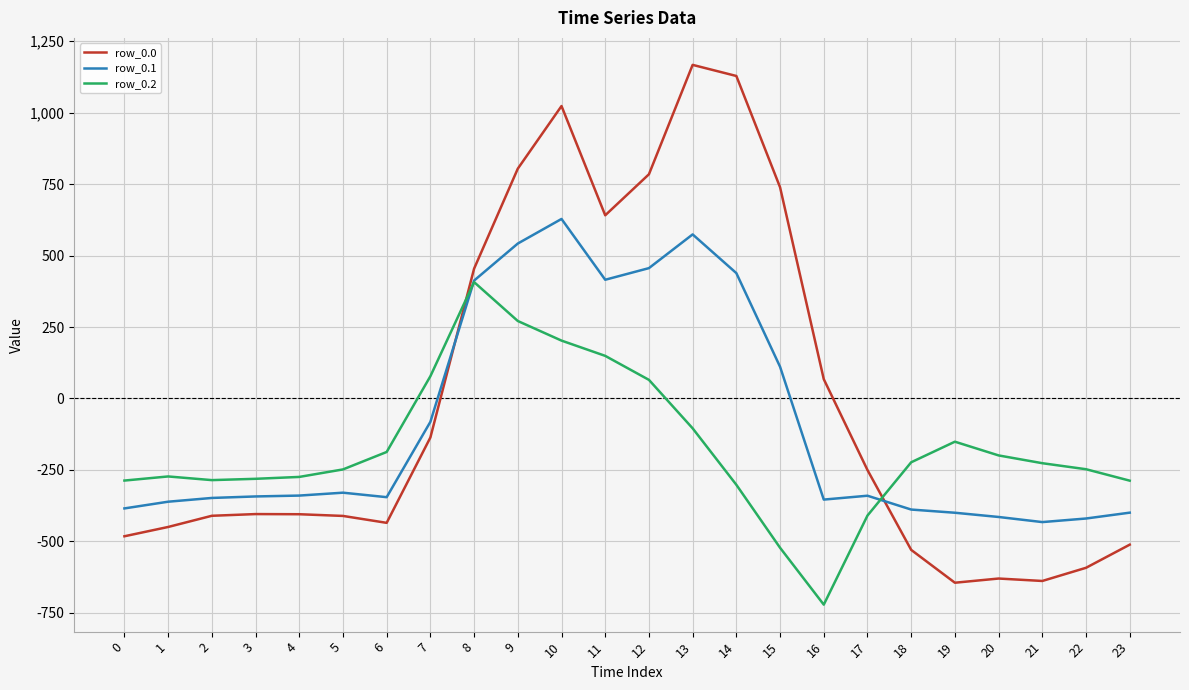

True or false: row_0.0 and row_0.2 intersect in this chart.

True